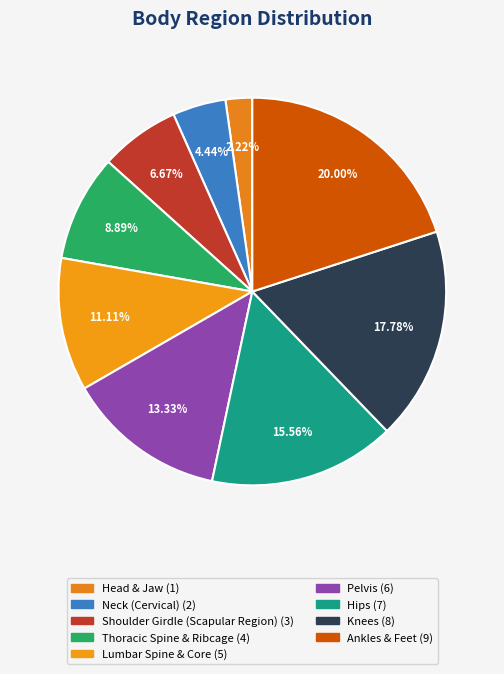

Count the number of slices in the pie.

9